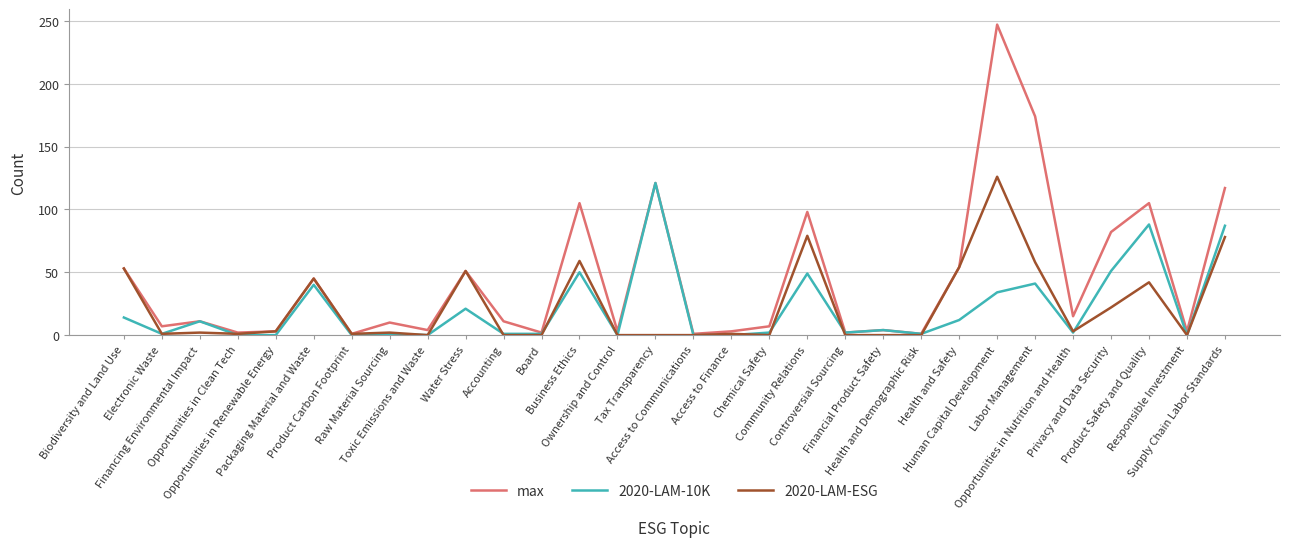

Which series has the widest spread of values?

max